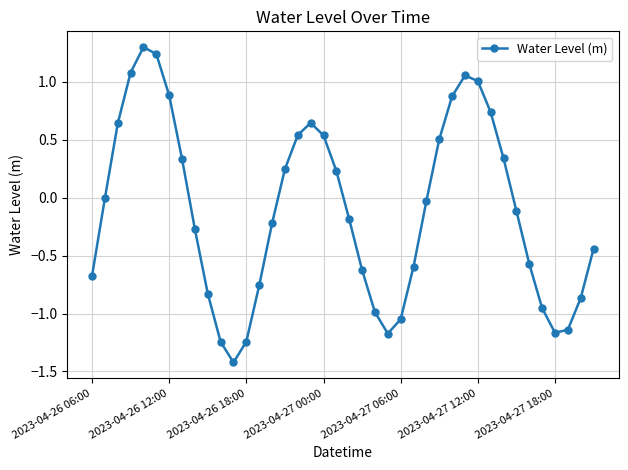

What is the value of the 35th point from the left?

-0.6